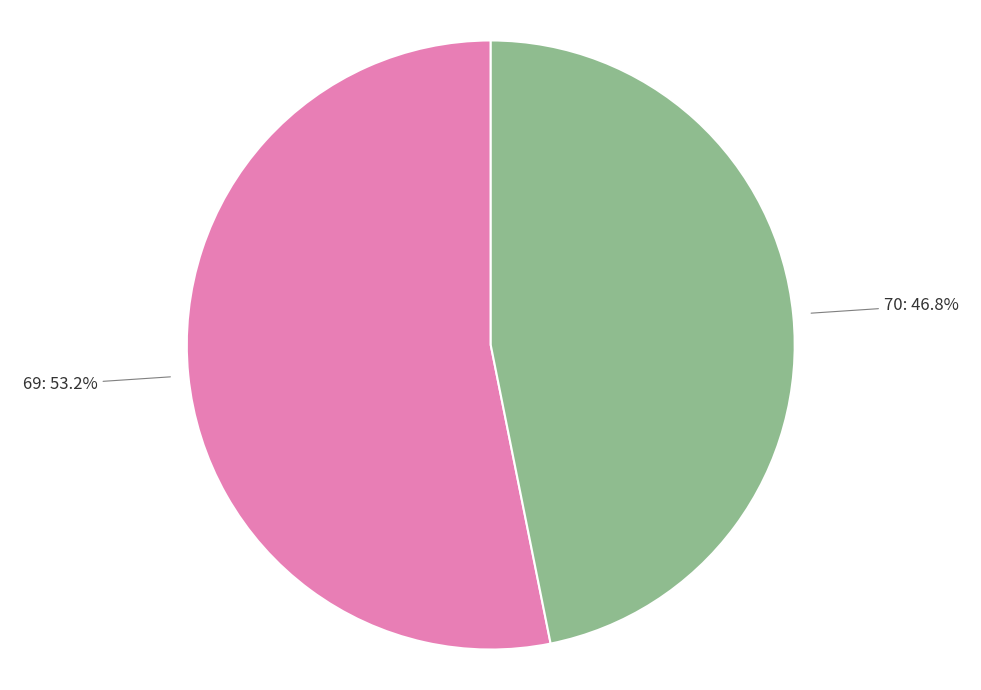

Does any single category account for the majority?

Yes